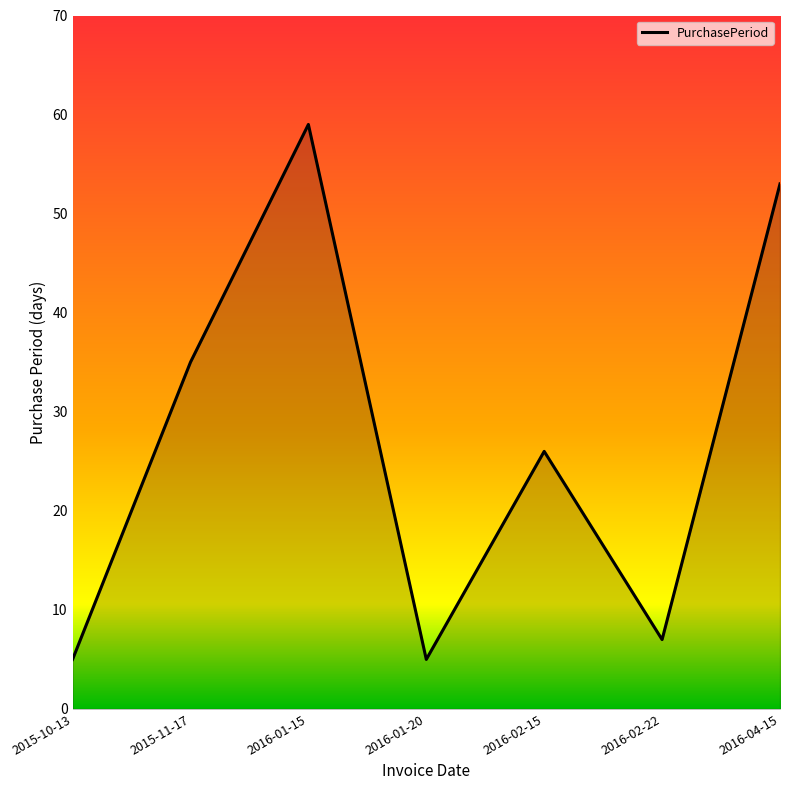

Where is the first local maximum?

2016-01-15